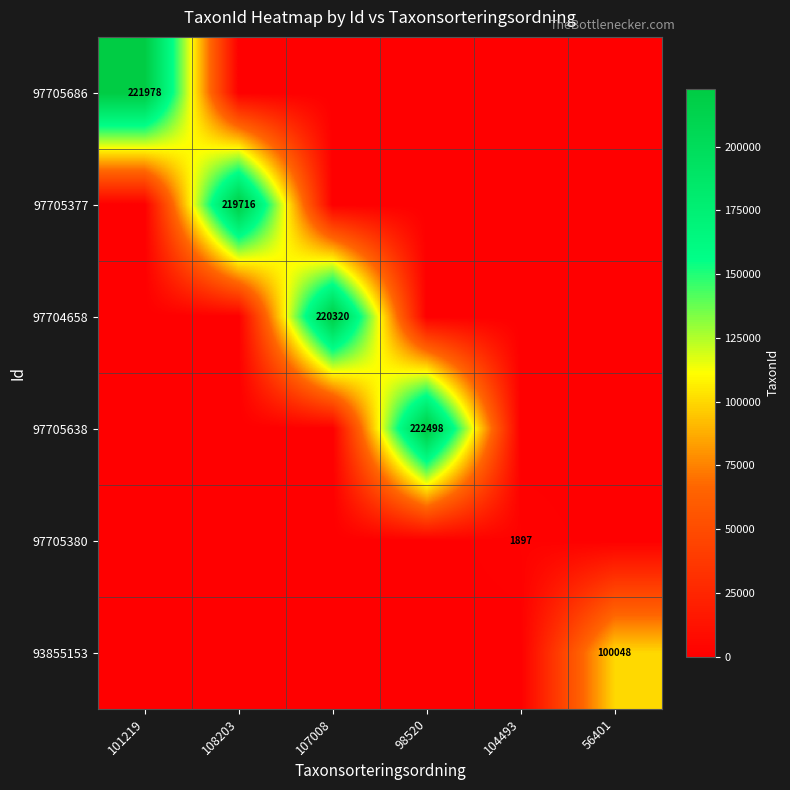

At which category is the sum across all series the highest?

98520